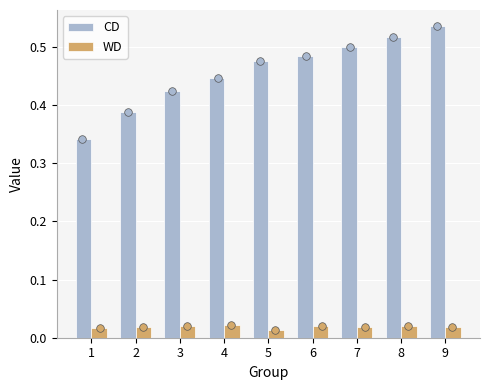

Which series has the largest total across all categories?

CD